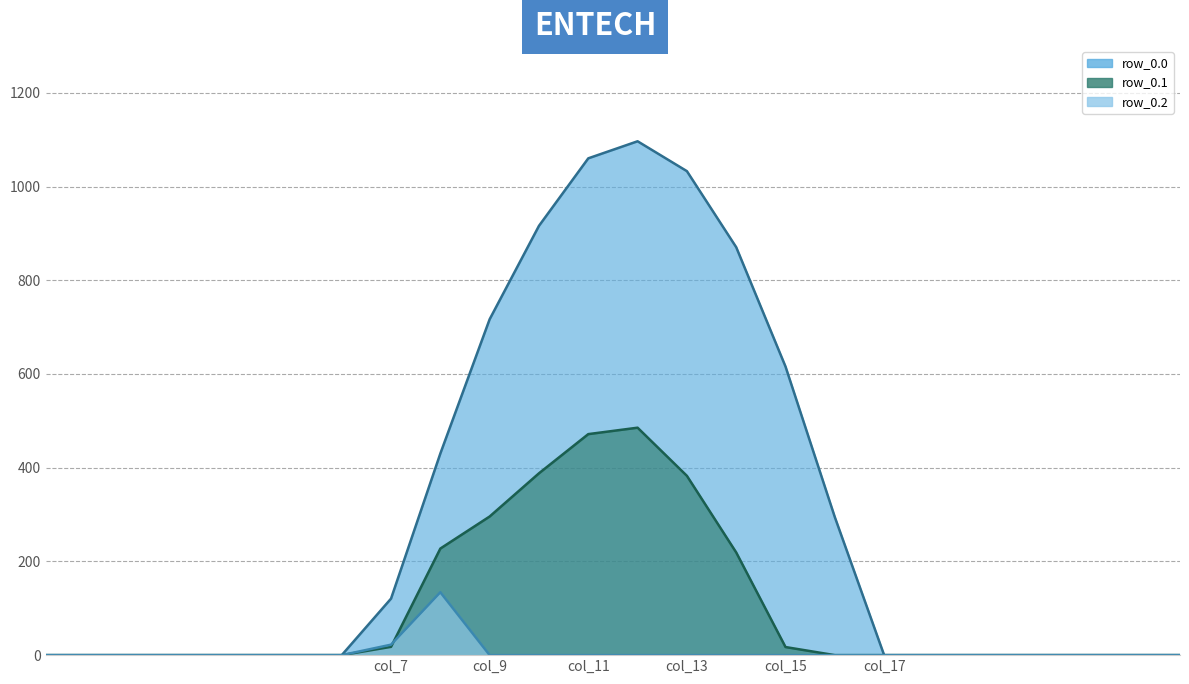

What is the difference between the maximum and second lowest values in the row_0.2 series?

134.2